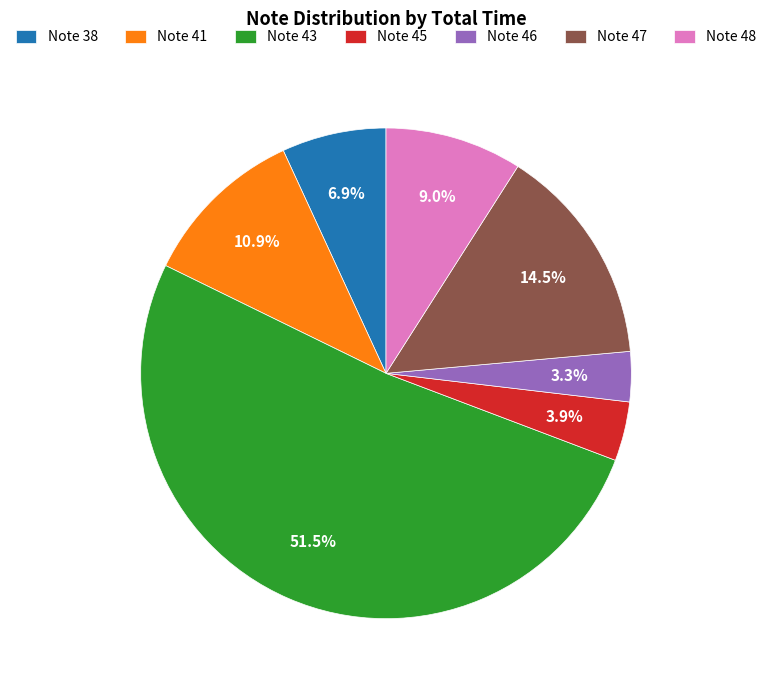

Which category has the biggest portion of the pie?

Note 43